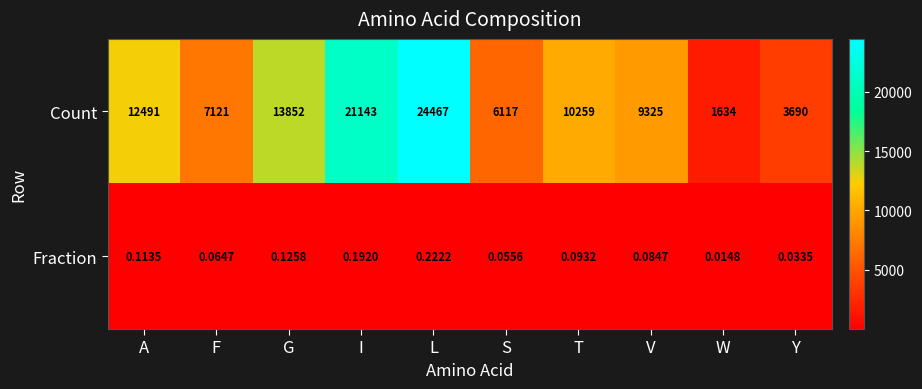

Which series changed the most between A and L?

Count